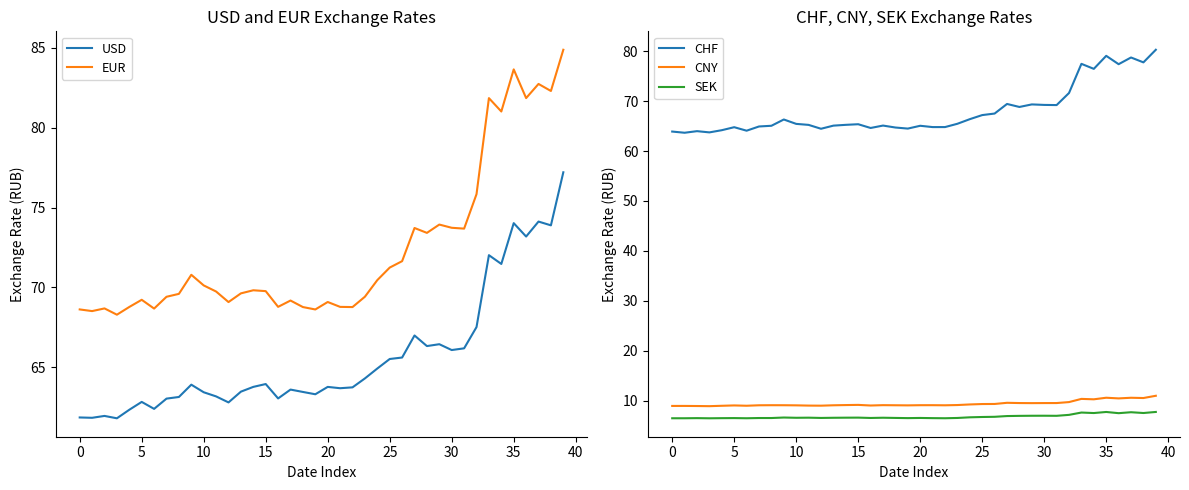

What is the difference between the EUR values at 24 and 22?

1.7